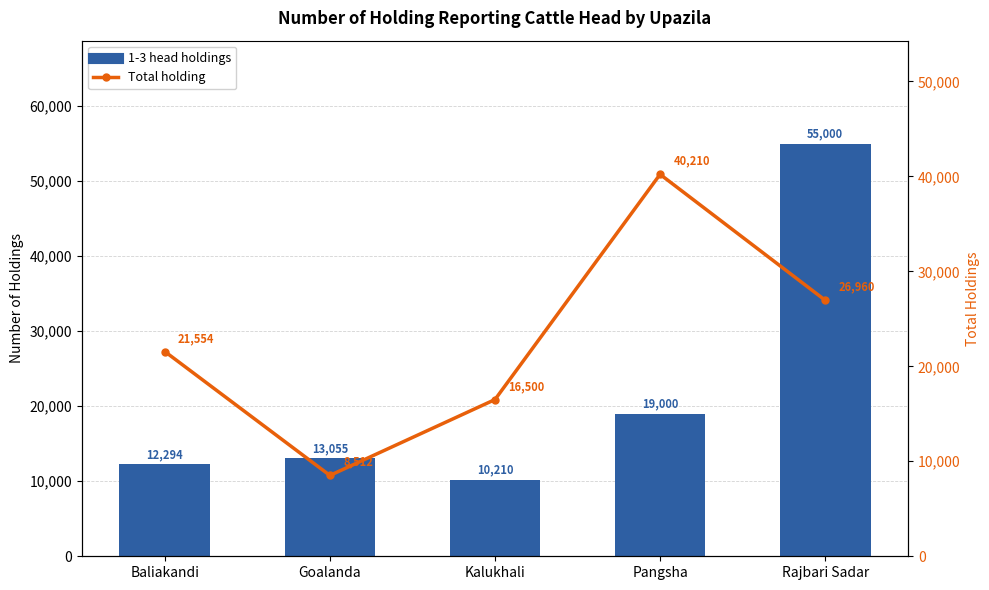

Reading left to right, transcribe all the data shown in this chart.

1-3 head holdings: Baliakandi=12294	Goalanda=13055	Kalukhali=10210	Pangsha=19000	Rajbari Sadar=55000
Total holding: Baliakandi=21554	Goalanda=8512	Kalukhali=16500	Pangsha=40210	Rajbari Sadar=26960